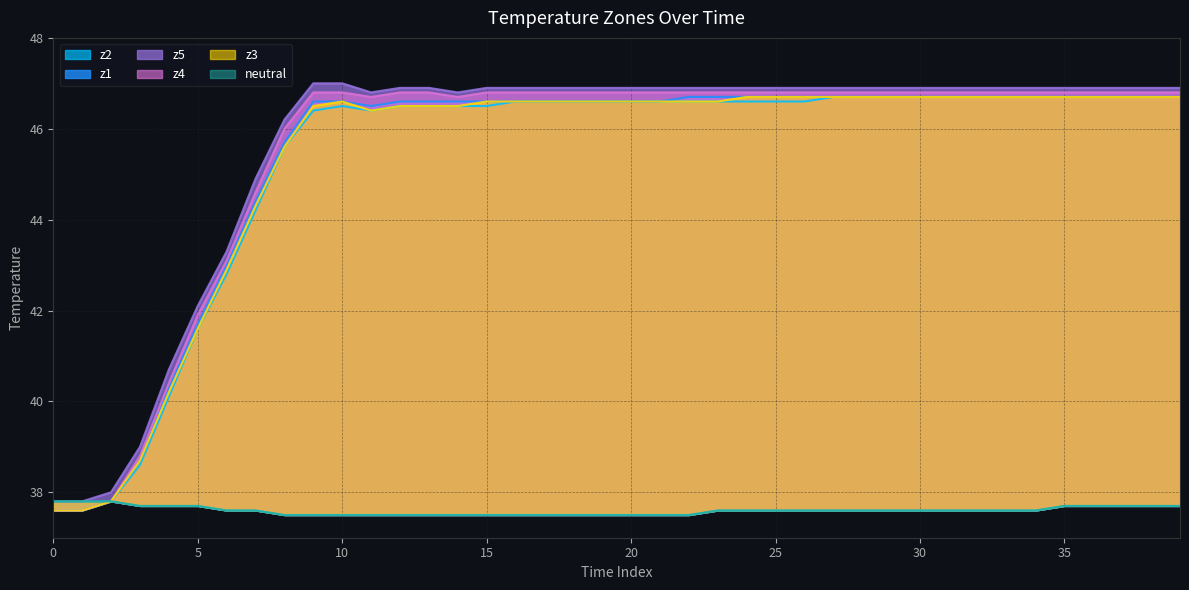

Count the number of data series in this chart.

6